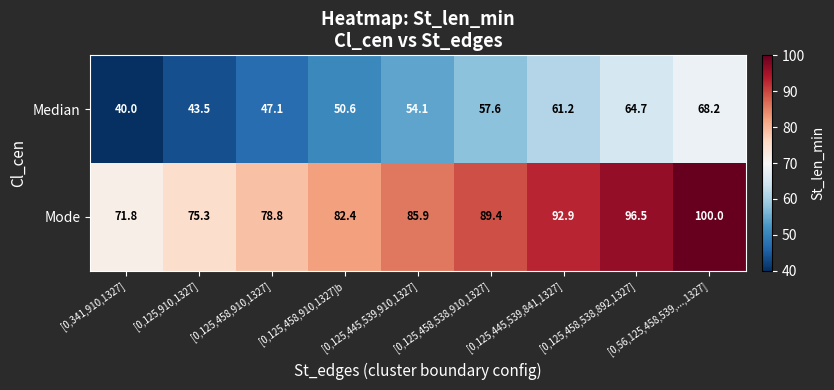

Is it true that Mode equals 20.7 at [0,125,445,539,841,1327]?

False